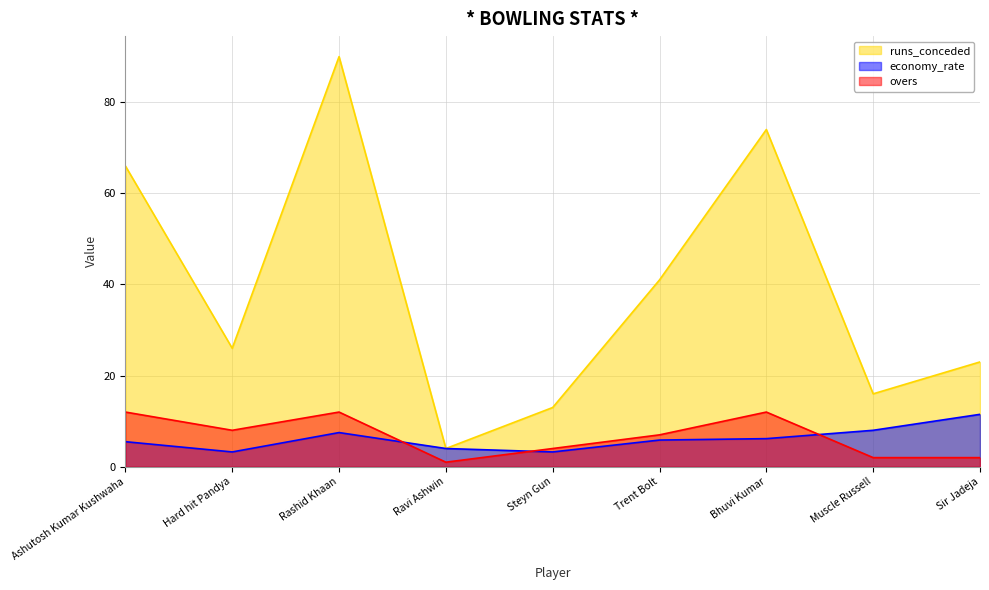

True or false: overs and economy_rate intersect in this chart.

True